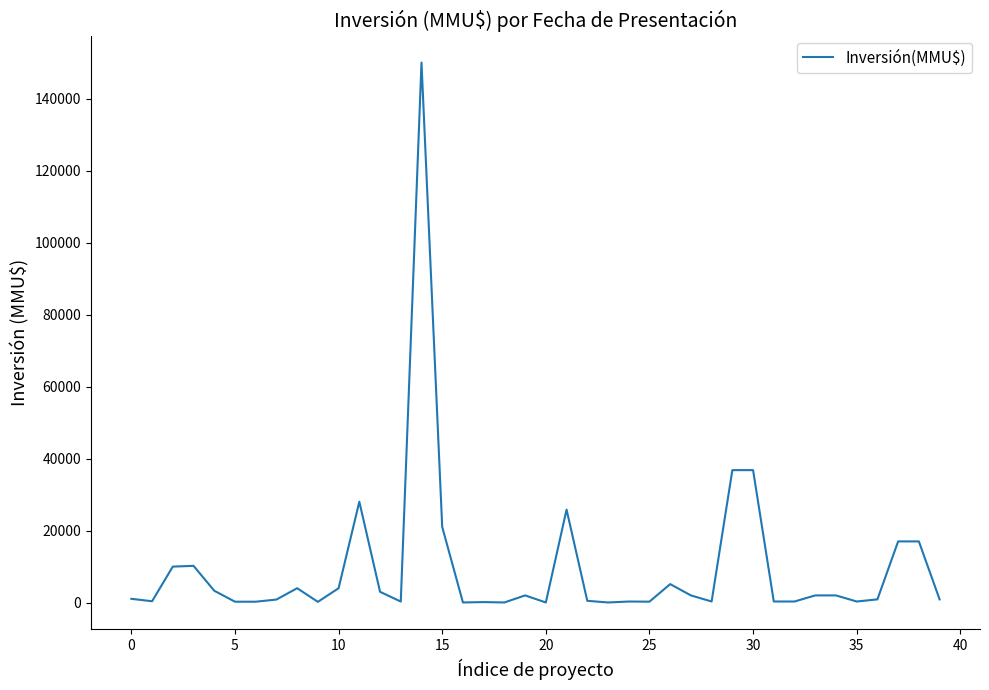

What is the average value?

9694